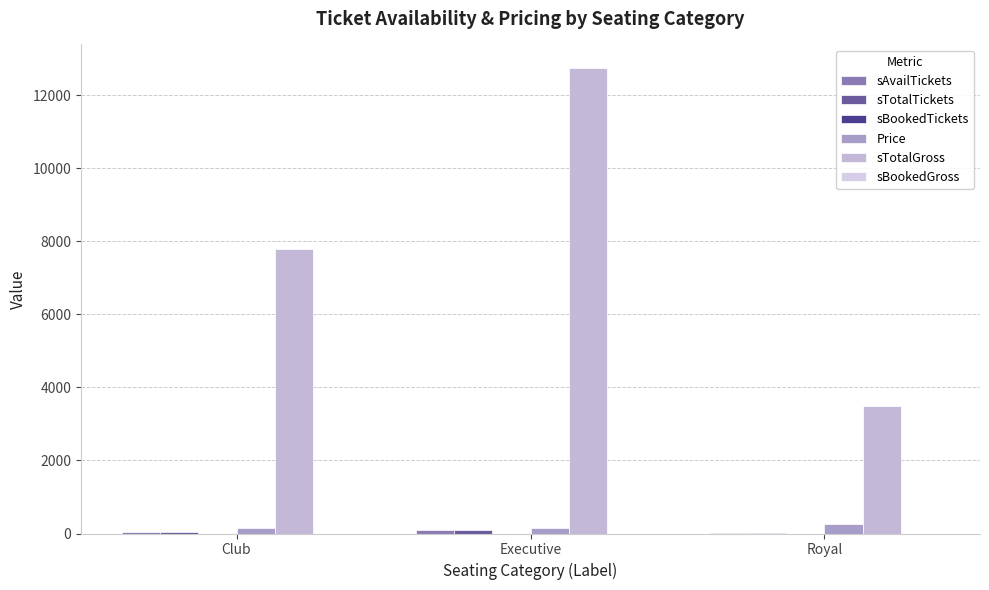

What is the label of the 2nd bar from the left?

Executive